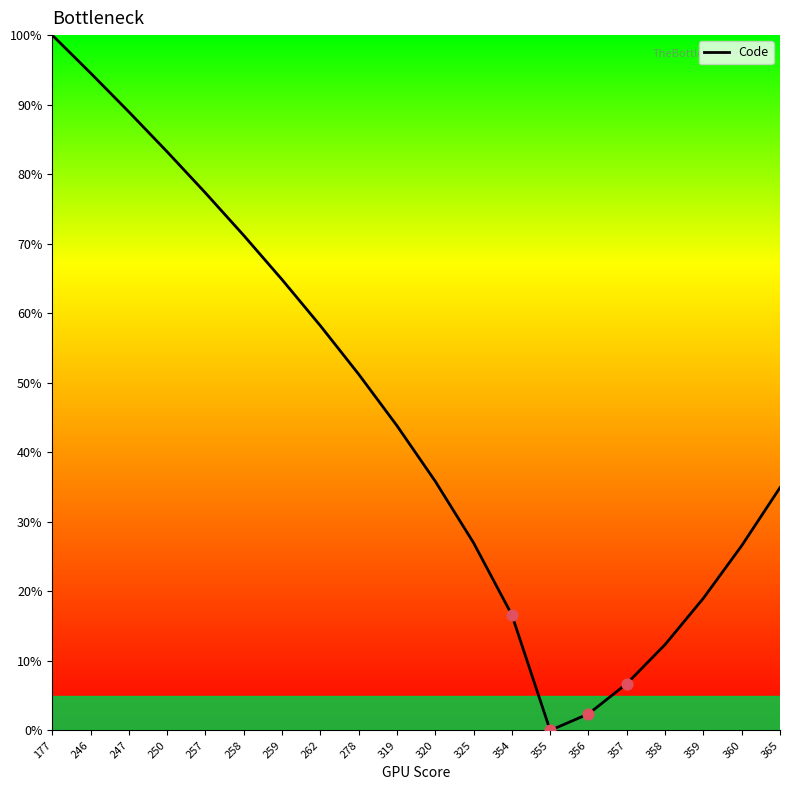

Between 250 and 177, which is larger?

177